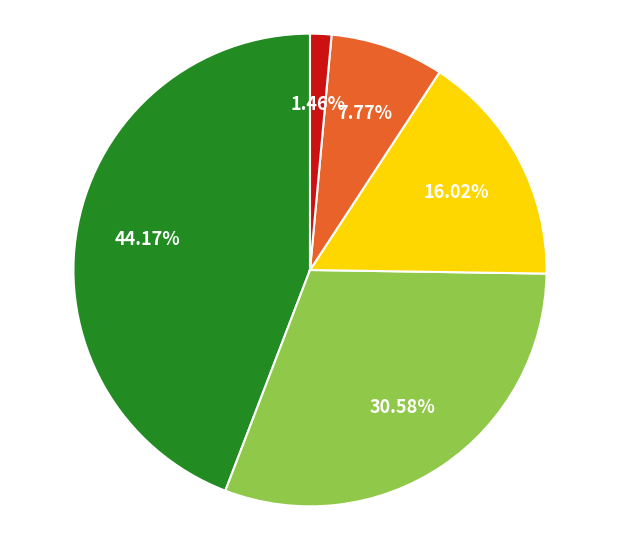

Is there any slice that represents more than half of the pie?

No